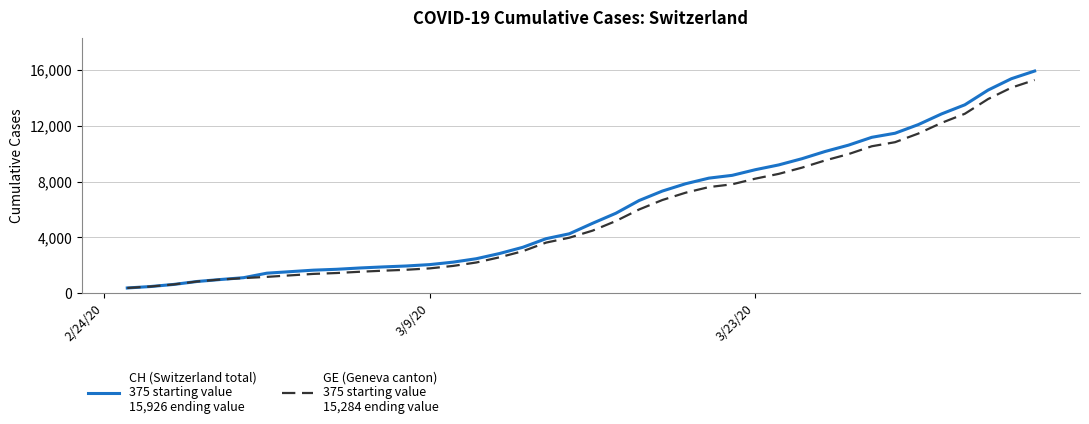

What is the greatest value displayed?

15926